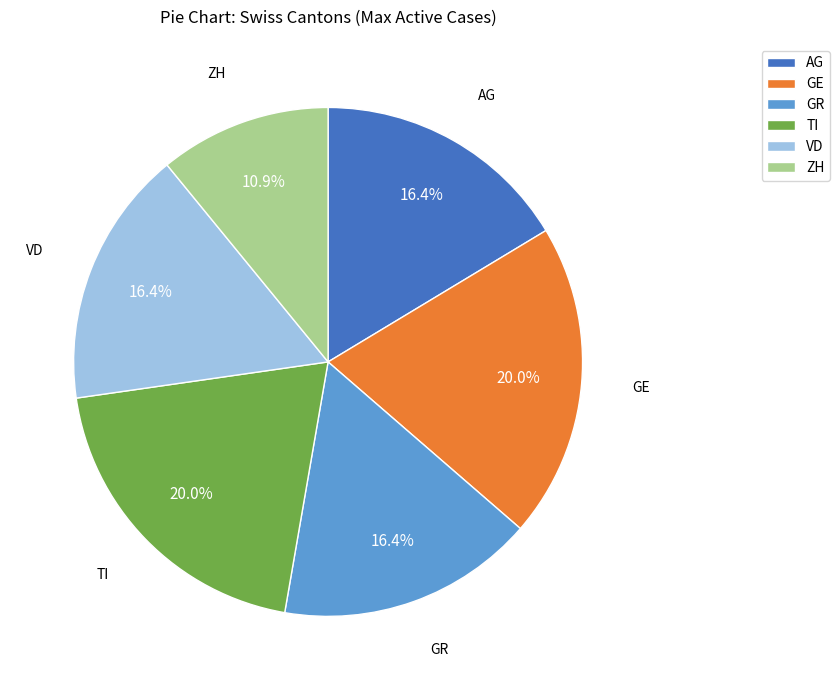

Count the number of slices in the pie.

6